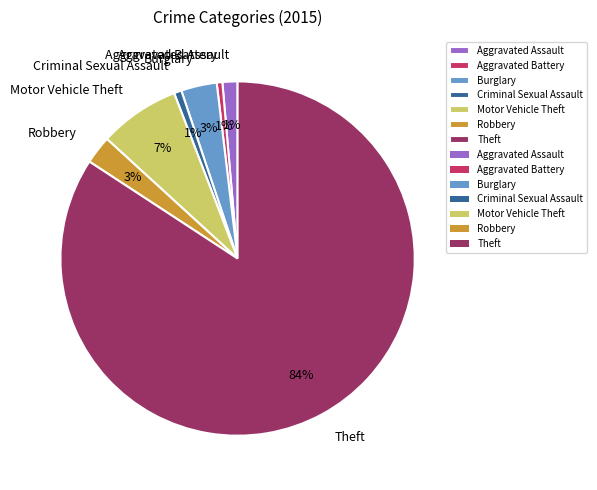

To the nearest percent, what is the average slice percentage?

14%